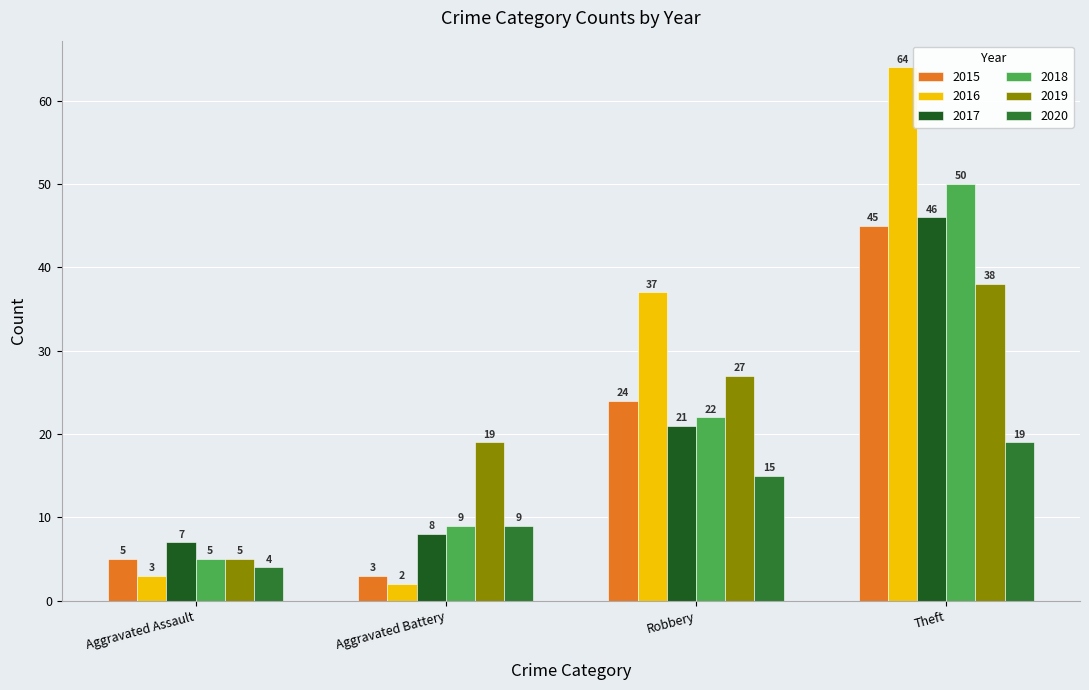

Rank the series at Theft from lowest to highest value.

2020, 2019, 2015, 2017, 2018, 2016